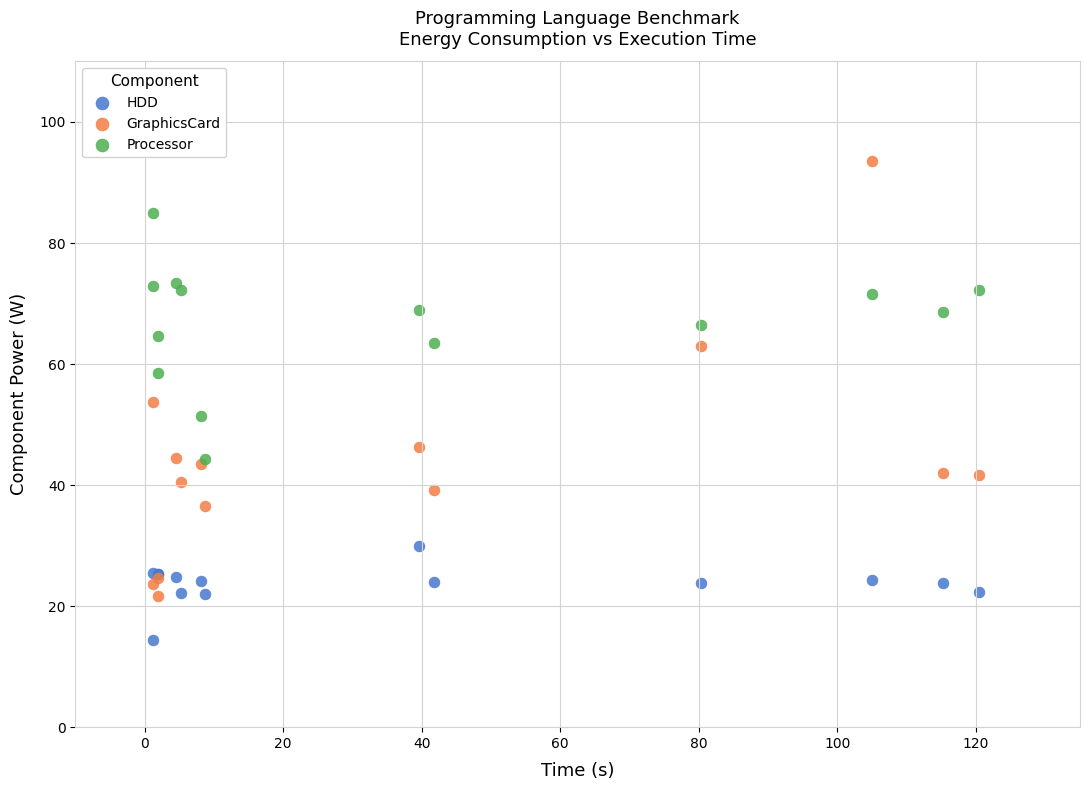

Which series has the widest spread of Y values?

GraphicsCard